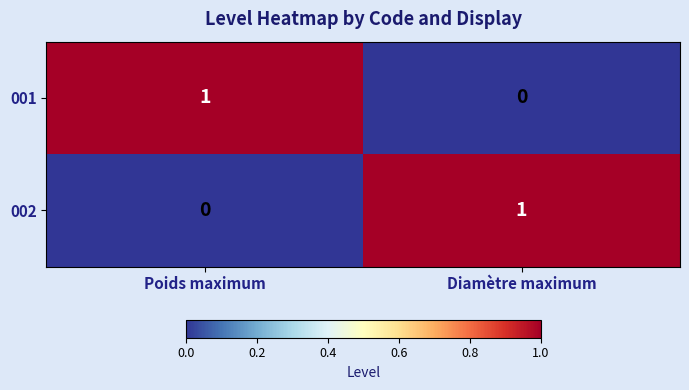

What is the difference between the highest and lowest values at Diamètre maximum?

1